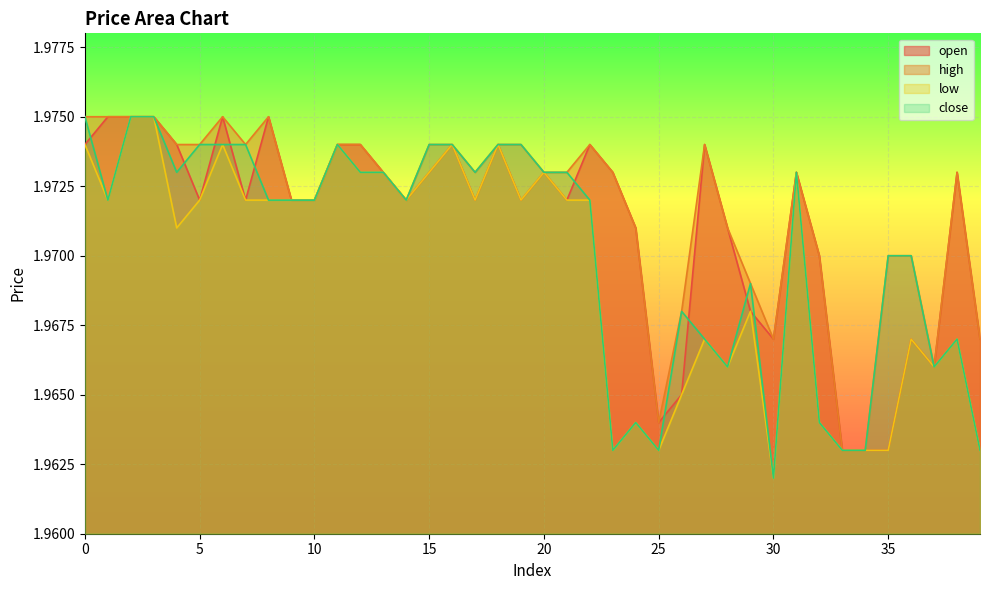

Between 4 and 30, which is larger?

4